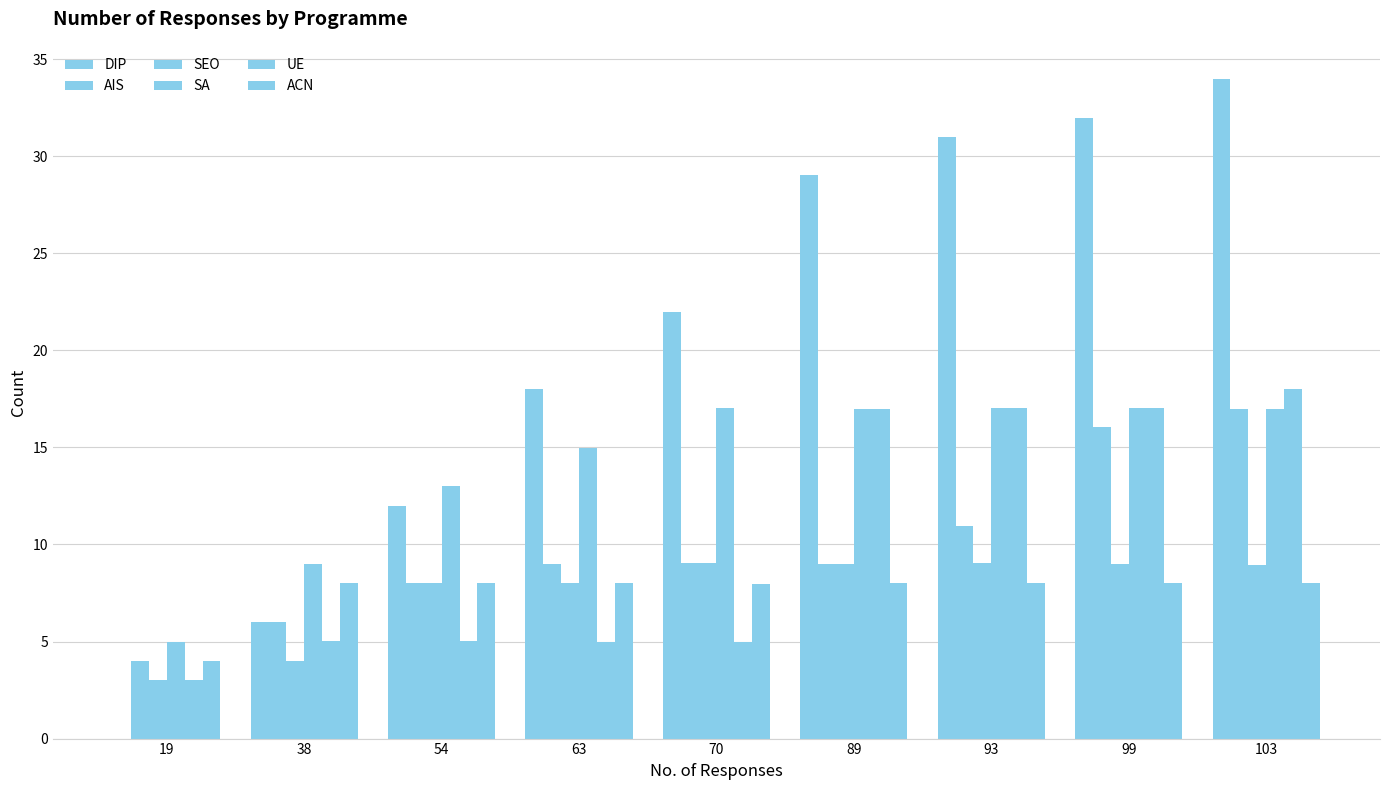

What is the spread (max minus min) of values at 70?

17.0